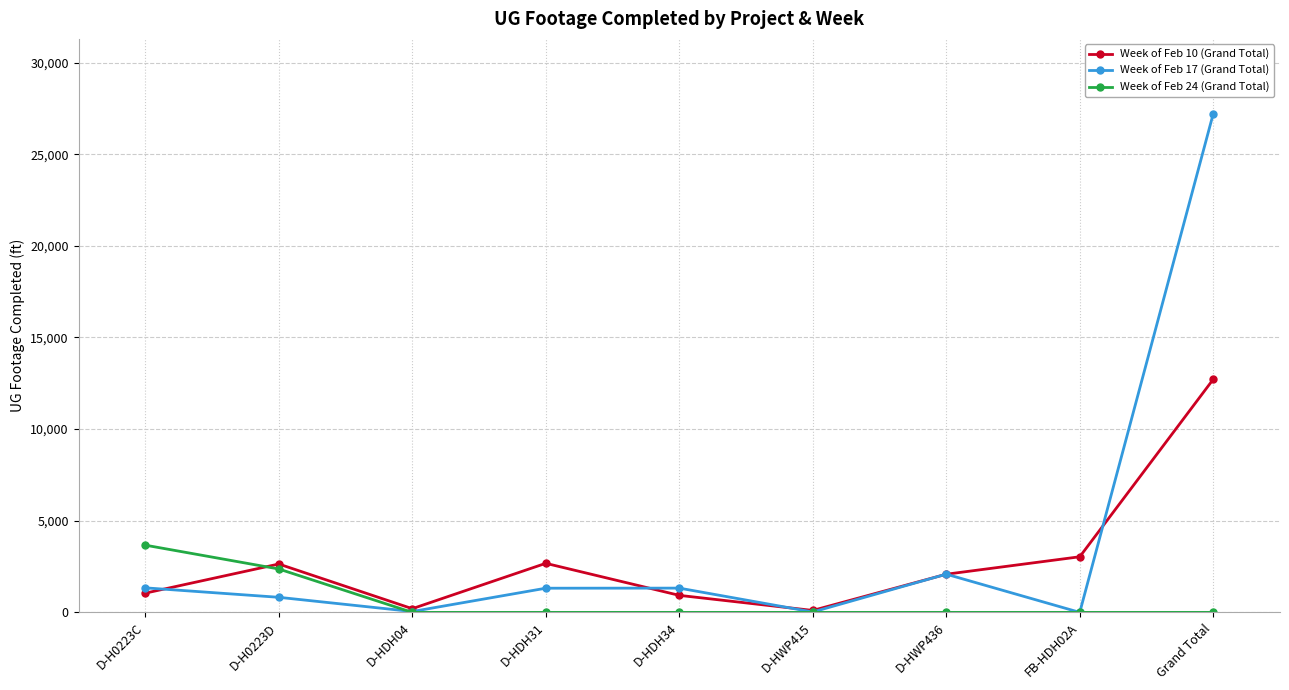

Is it true that Week of Feb 10 (Grand Total) equals 106 at D-HWP415?

True